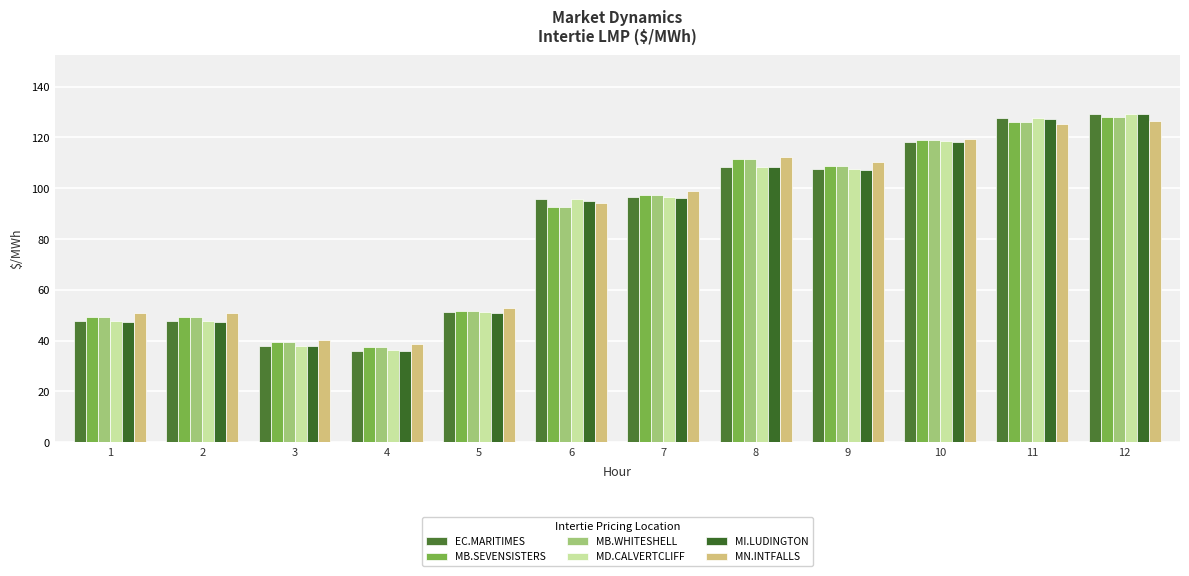

Which series changed the most between 9 and 11?

EC.MARITIMES